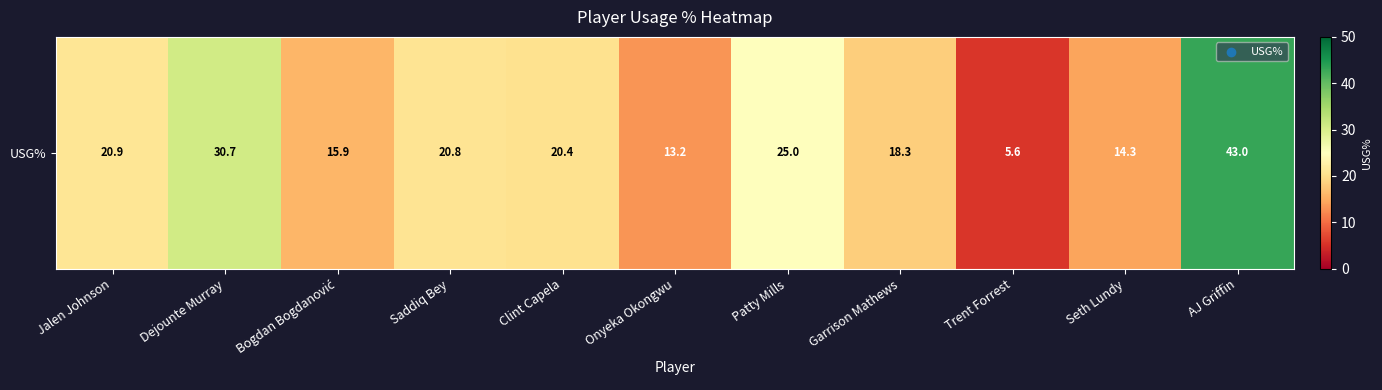

Which has a higher value, Patty Mills or AJ Griffin?

AJ Griffin